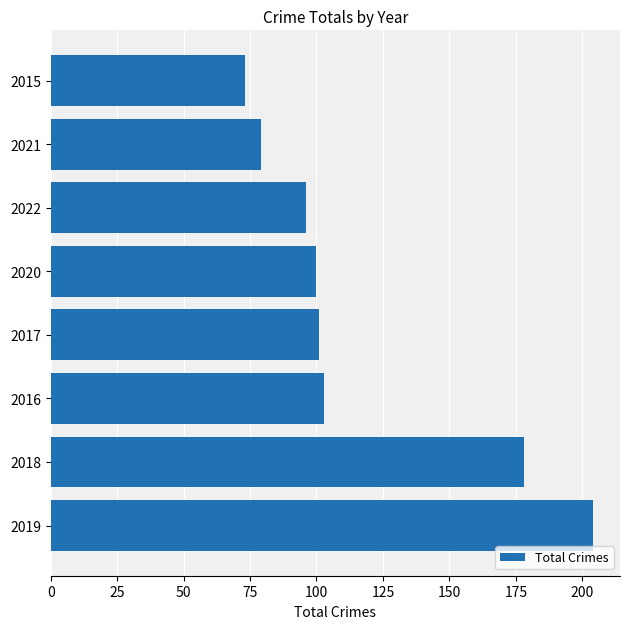

Approximately how many times larger is the value at 2017 compared to 2018?

0.6